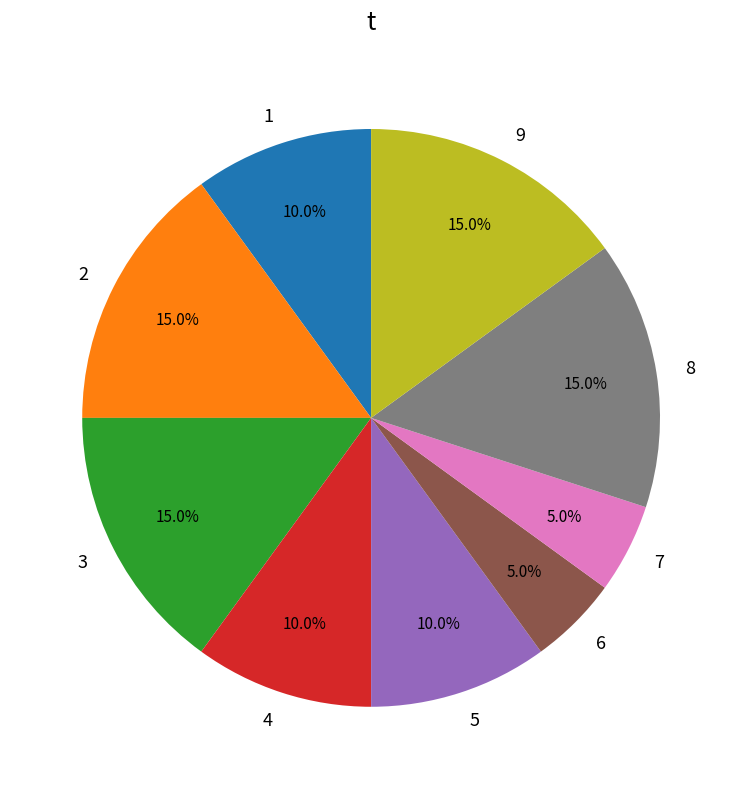

To the nearest percent, what portion does 9 represent?

15%